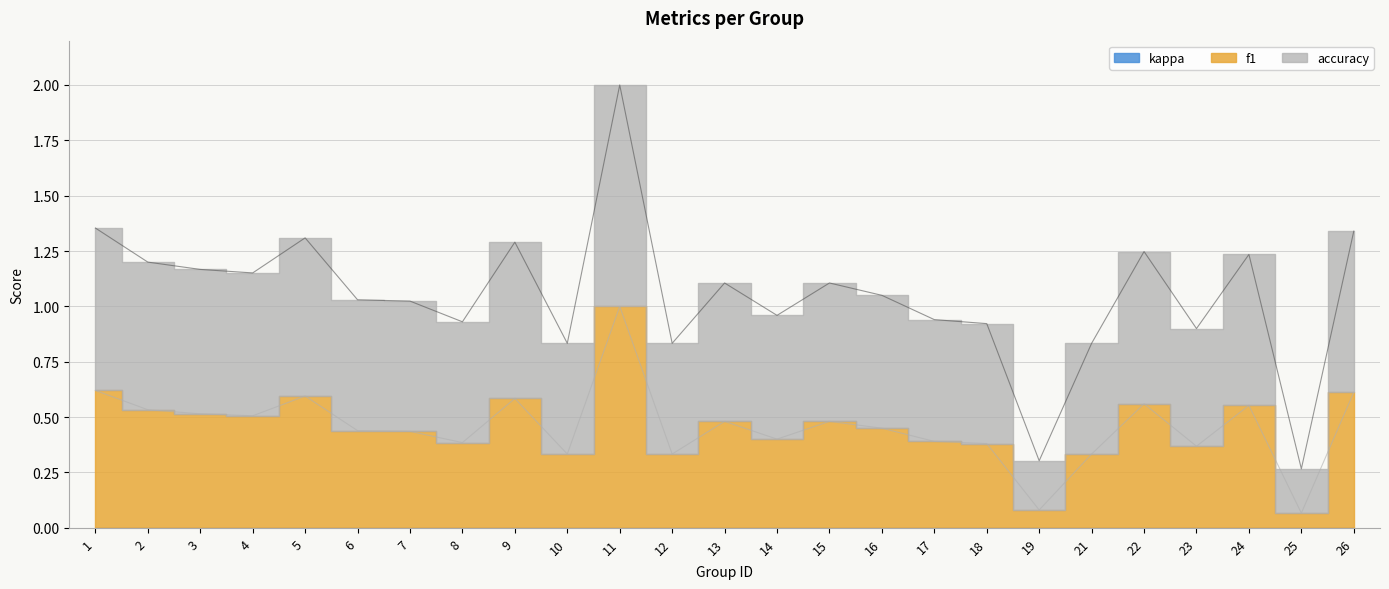

The accuracy series shows 1.4 at 11. True or false?

False